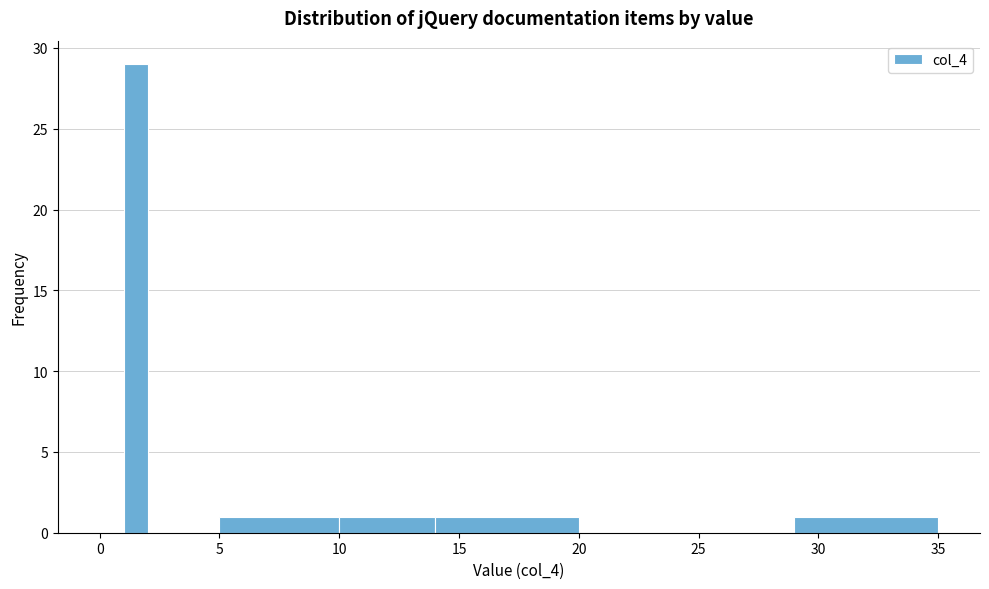

Read against the x-axis, roughly where is the centre of the tallest bar?

1.5